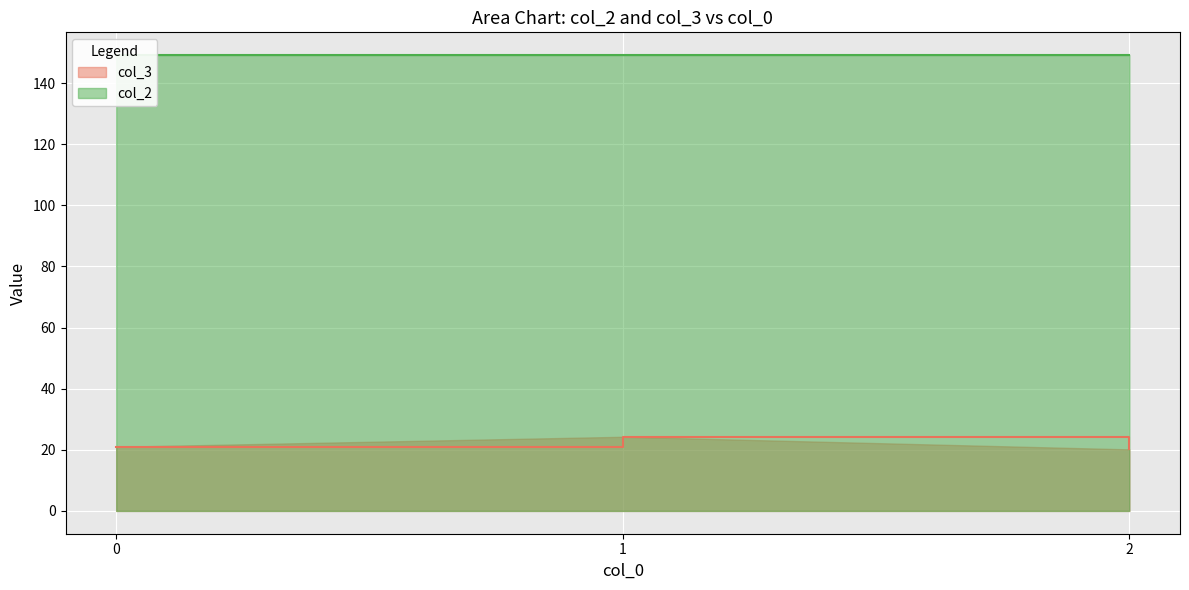

What is the maximum value for col_3?

24.3